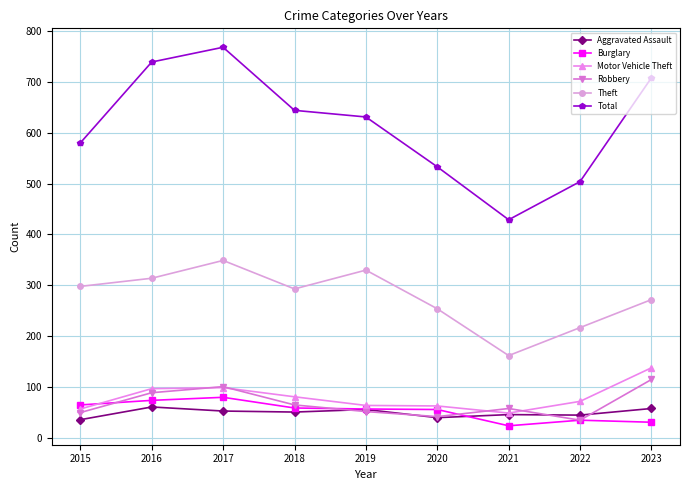

The Aggravated Assault series shows 51 at 2018. True or false?

True